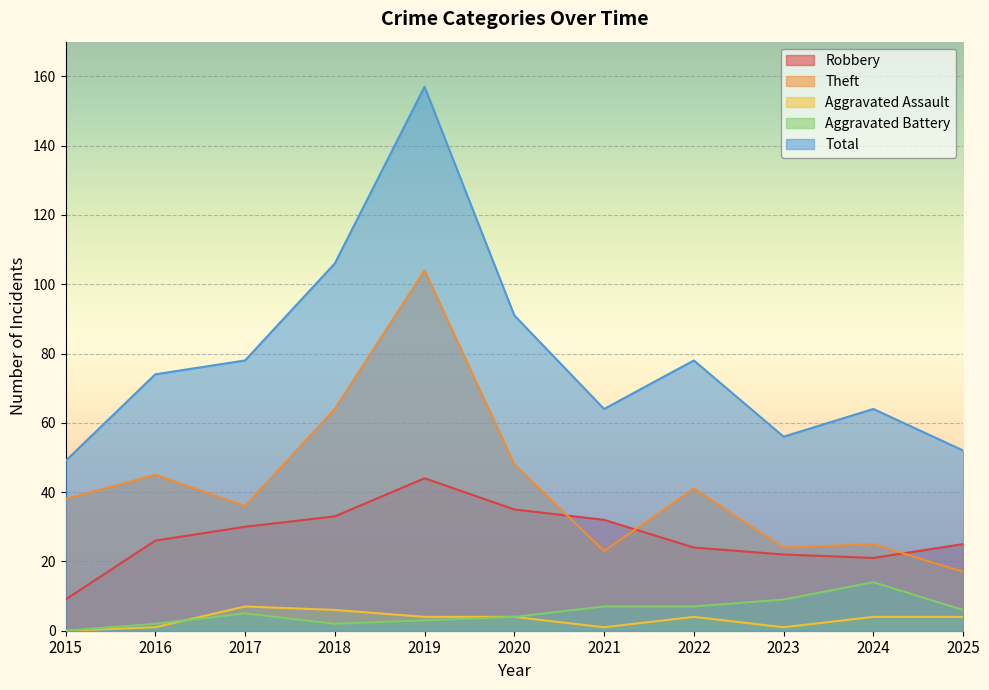

True or false: Total and Theft cross at least once.

False